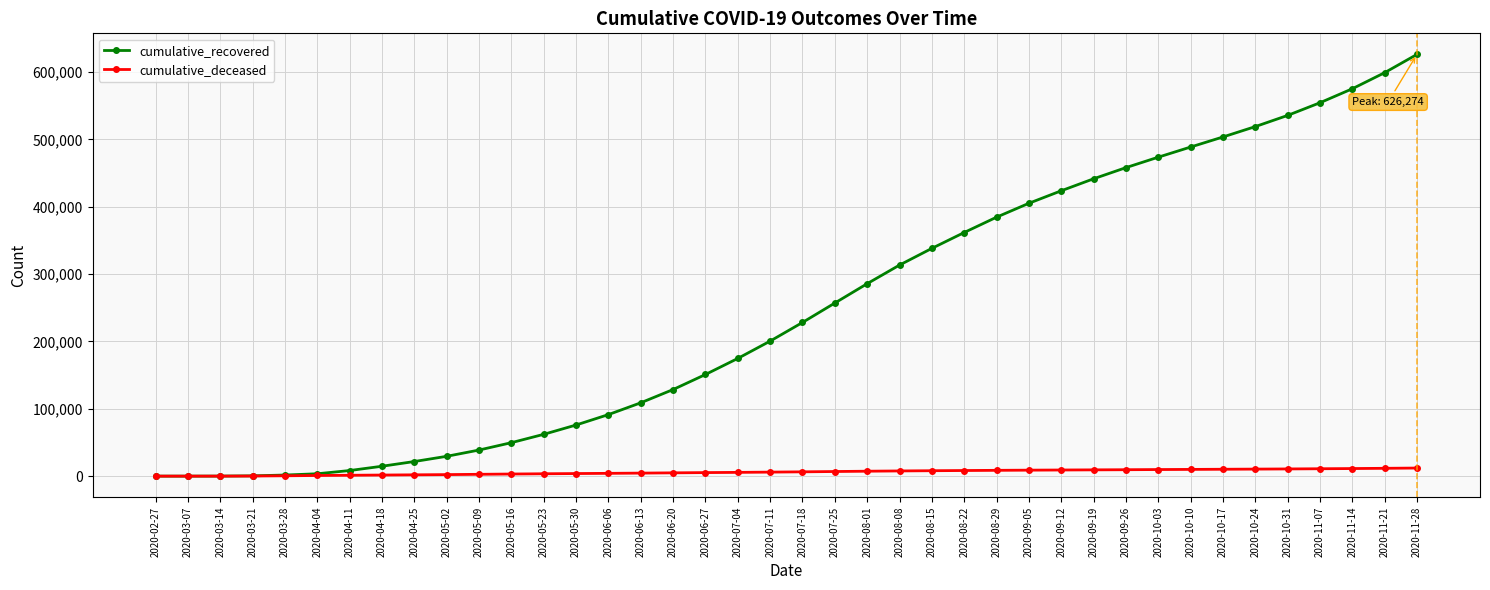

Read the cumulative_recovered value at 2020-04-11.

8326